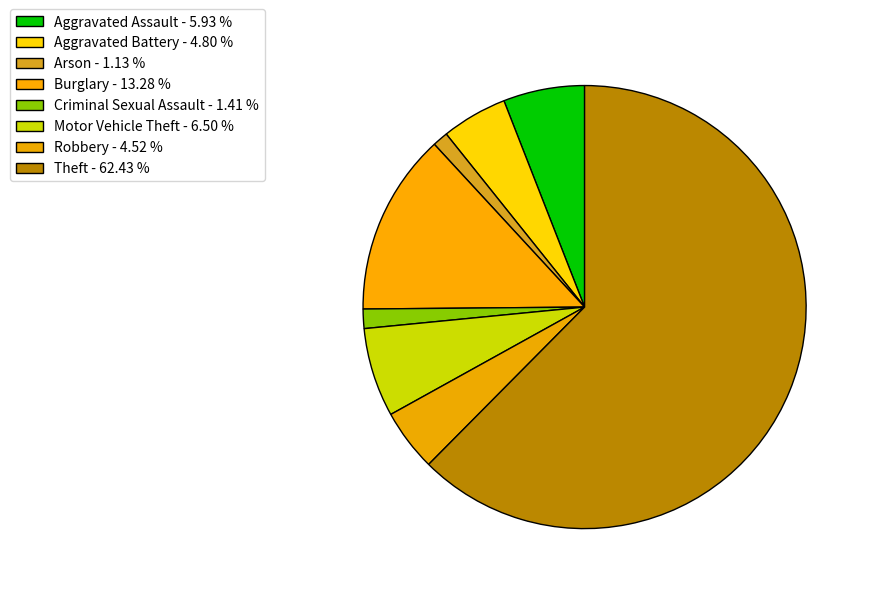

What is the majority slice?

Theft